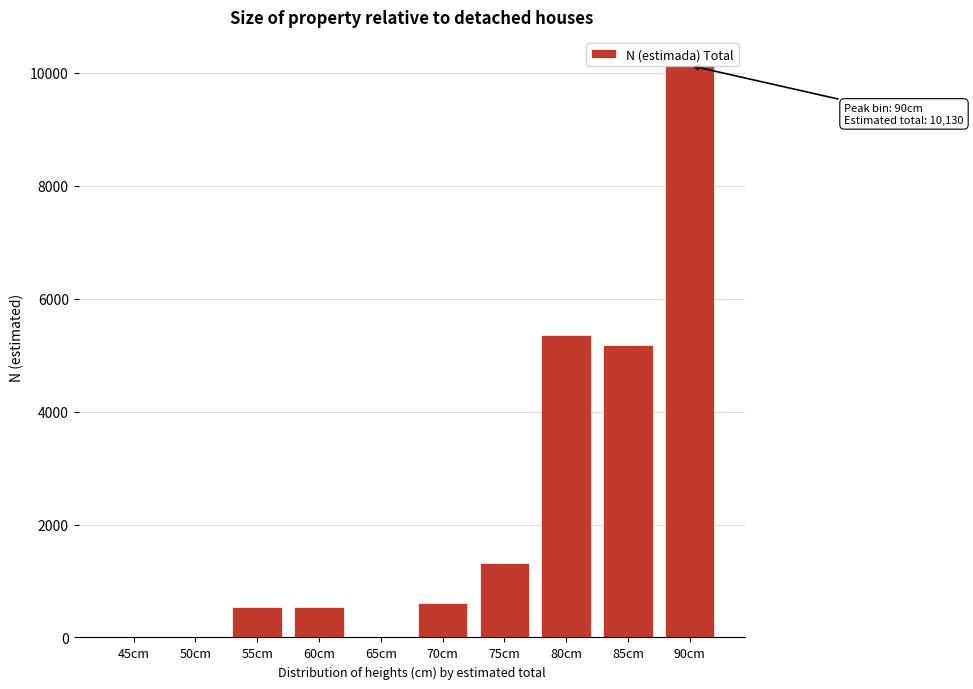

What is the change in value from 50cm to 70cm?

+604